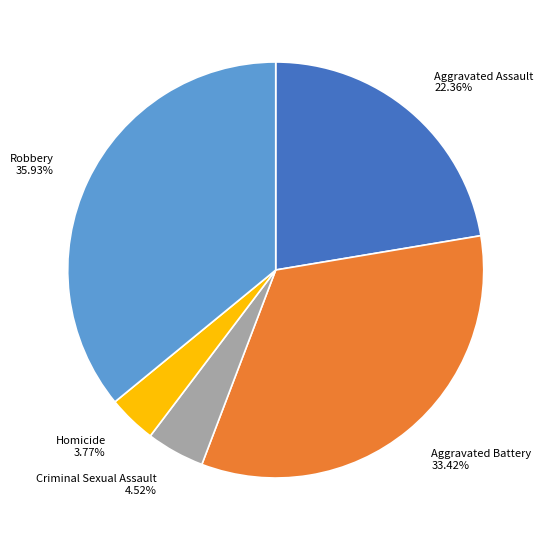

Is it true that Aggravated Battery is 42% of the pie?

False